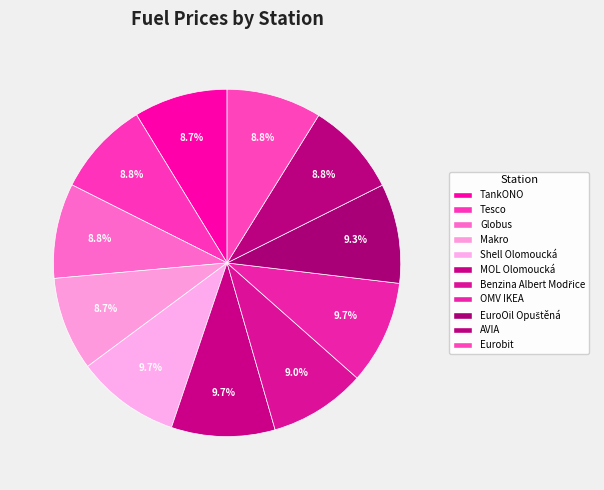

Approximately how many times larger is the value at OMV IKEA compared to Shell Olomoucká?

1.0